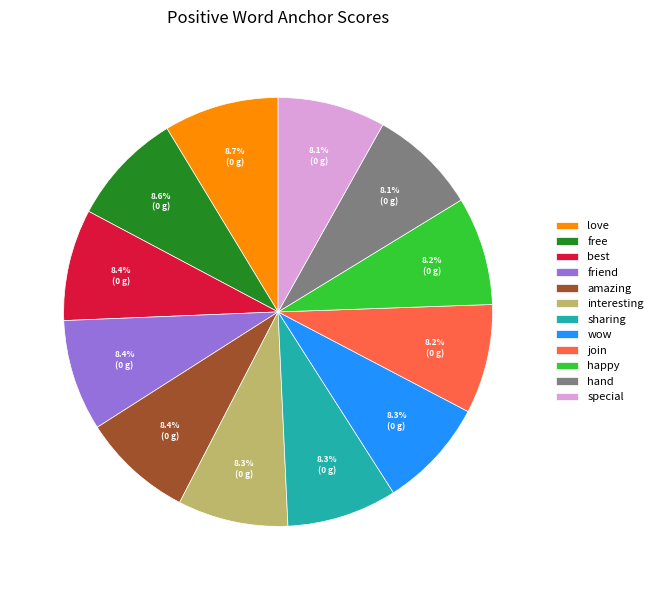

Is the sum of free and interesting greater than half?

No